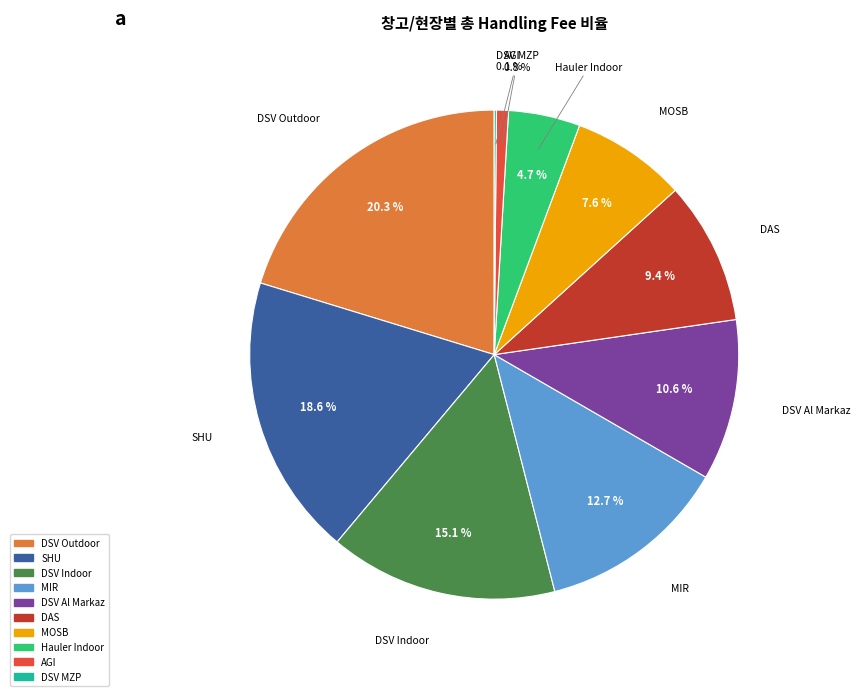

What is the total percentage of DSV Outdoor and AGI?

21.1%